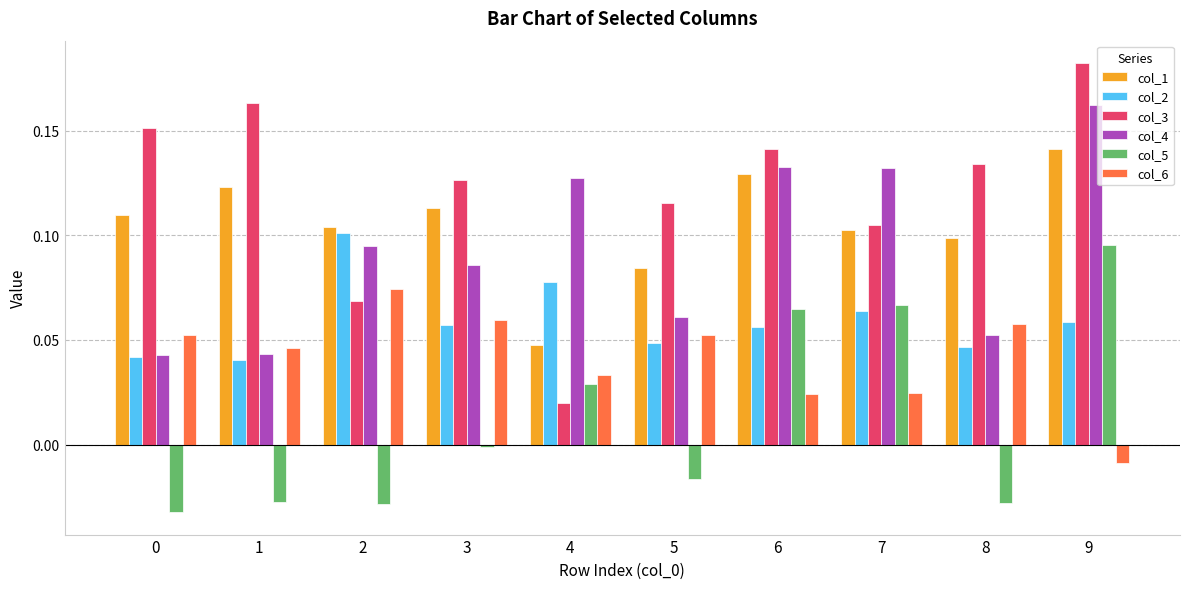

The value of col_2 at 8 is 0.0. True or false?

True